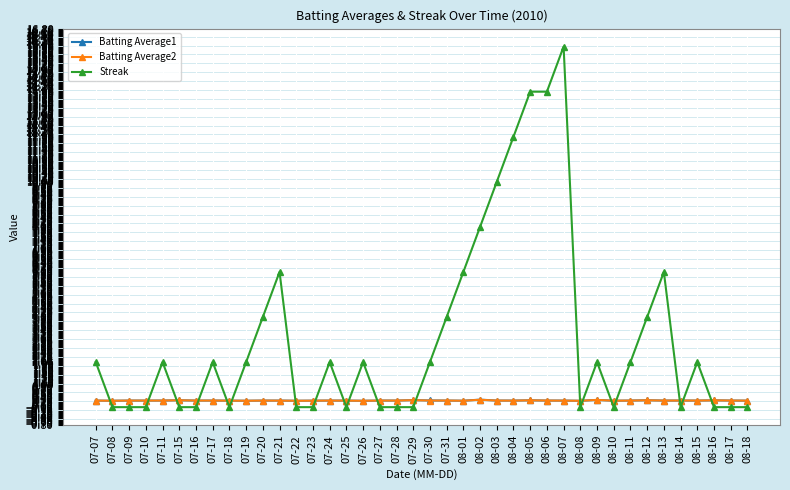

Which category has the highest value across all series?

08-07